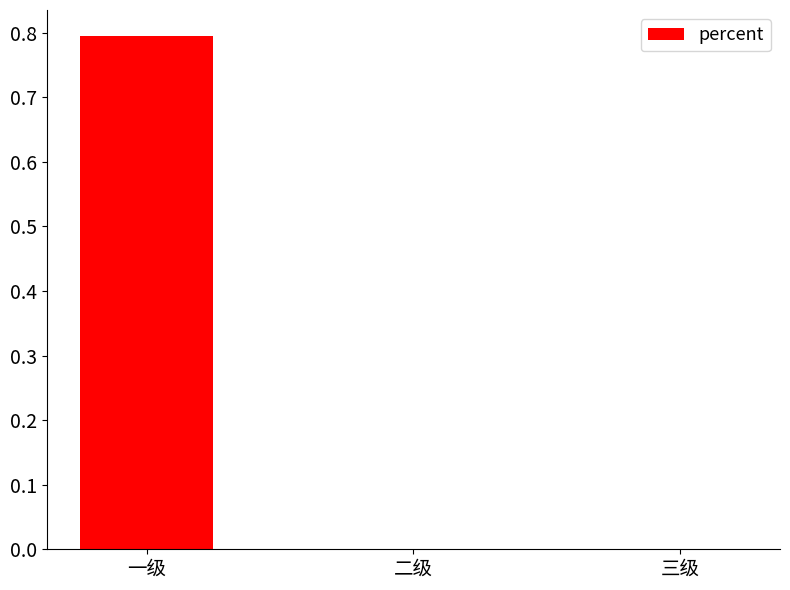

What is the maximum value shown in the chart?

0.8